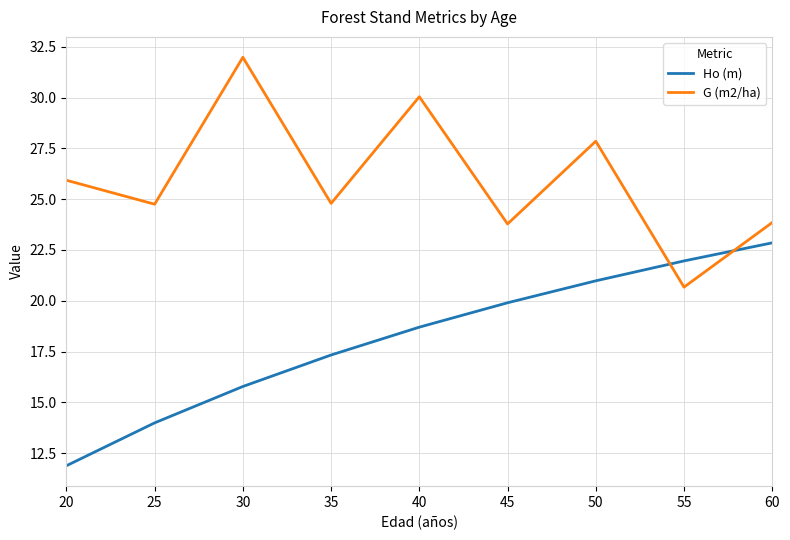

After their last crossing, which series has the higher values: Ho (m) or G (m2/ha)?

G (m2/ha)